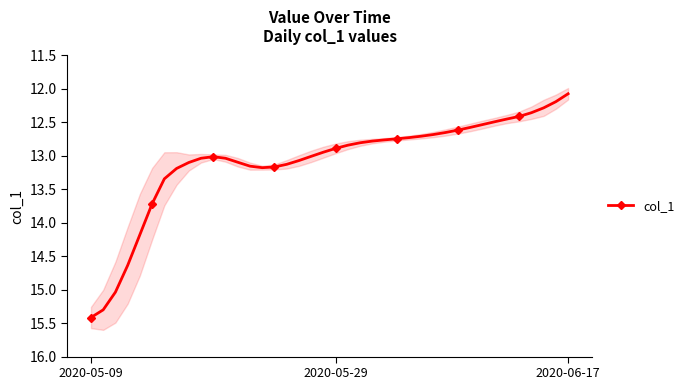

At which label does col_1 reach its peak?

2020-05-09